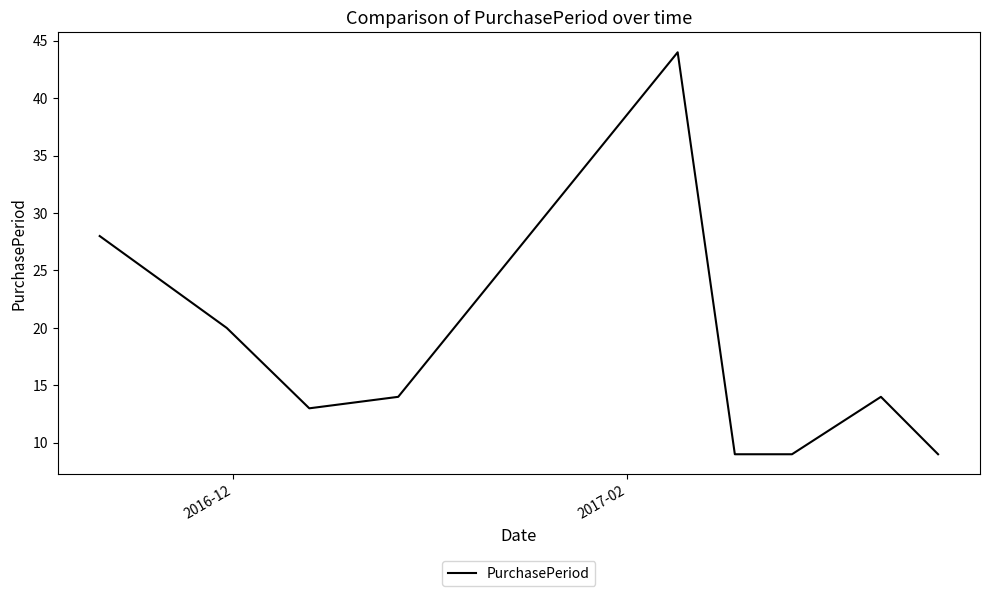

What is the difference between the maximum and minimum values?

35